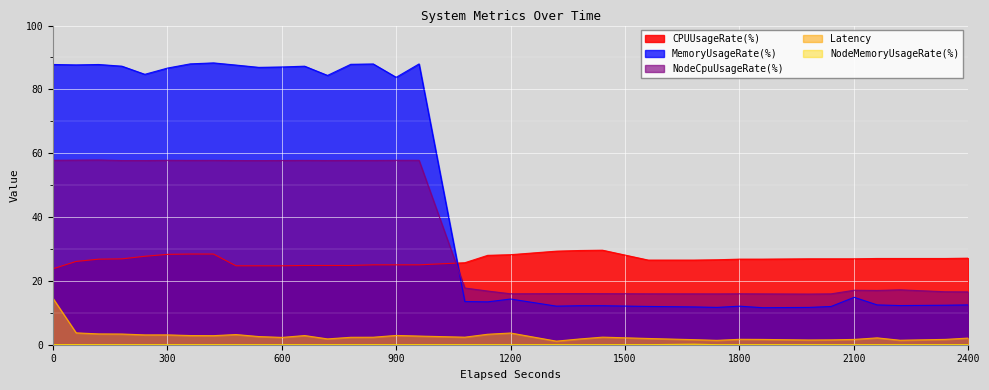

Which category has the highest value in the MemoryUsageRate(%) series?

1695419821